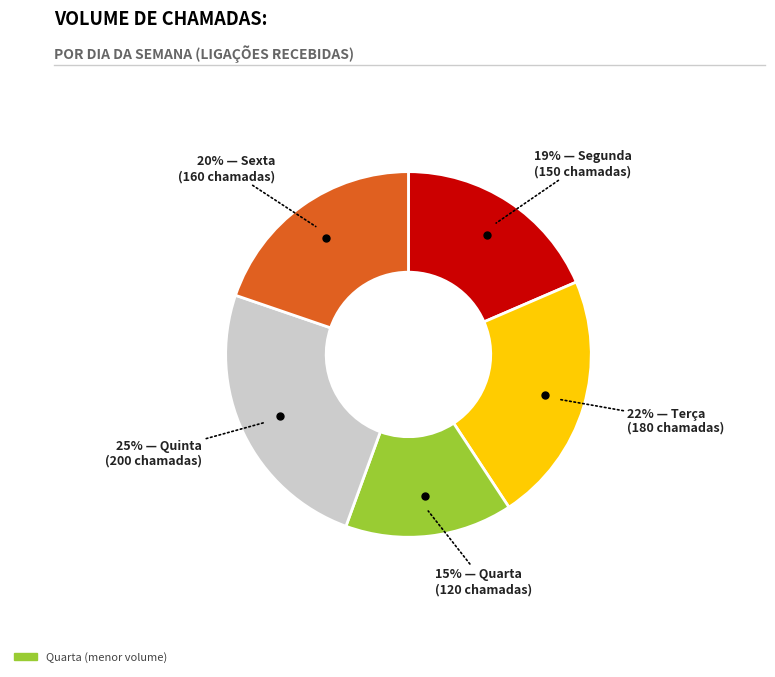

To the nearest percent, what is the difference between the largest and smallest slice percentages?

10%